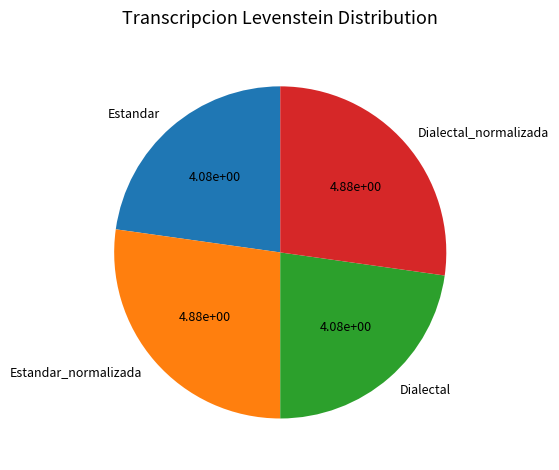

Is there a majority slice in this chart?

No